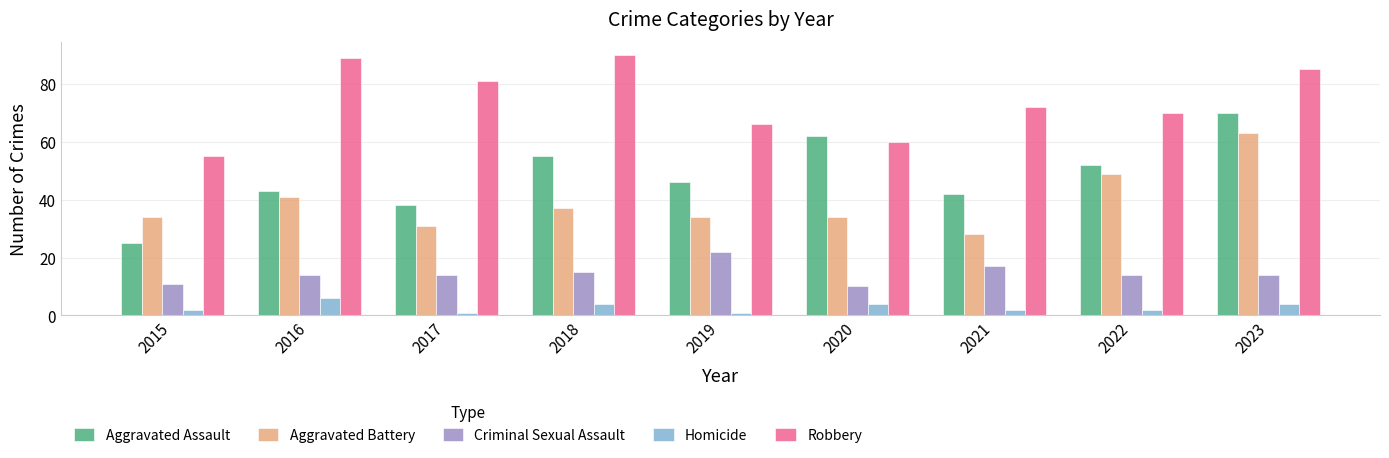

What is the lowest value of the Aggravated Battery series?

28